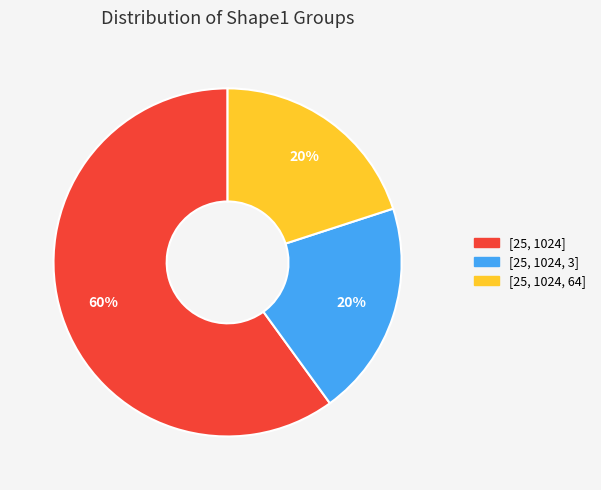

What is the majority slice?

[25, 1024]